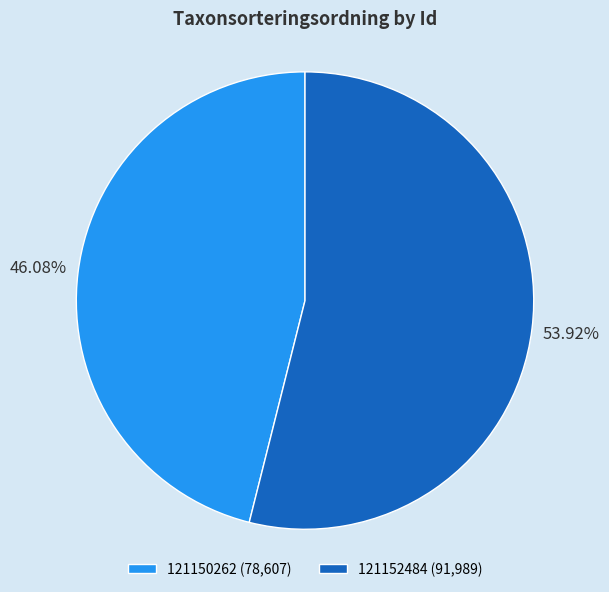

What is the smallest slice in the pie chart?

121150262